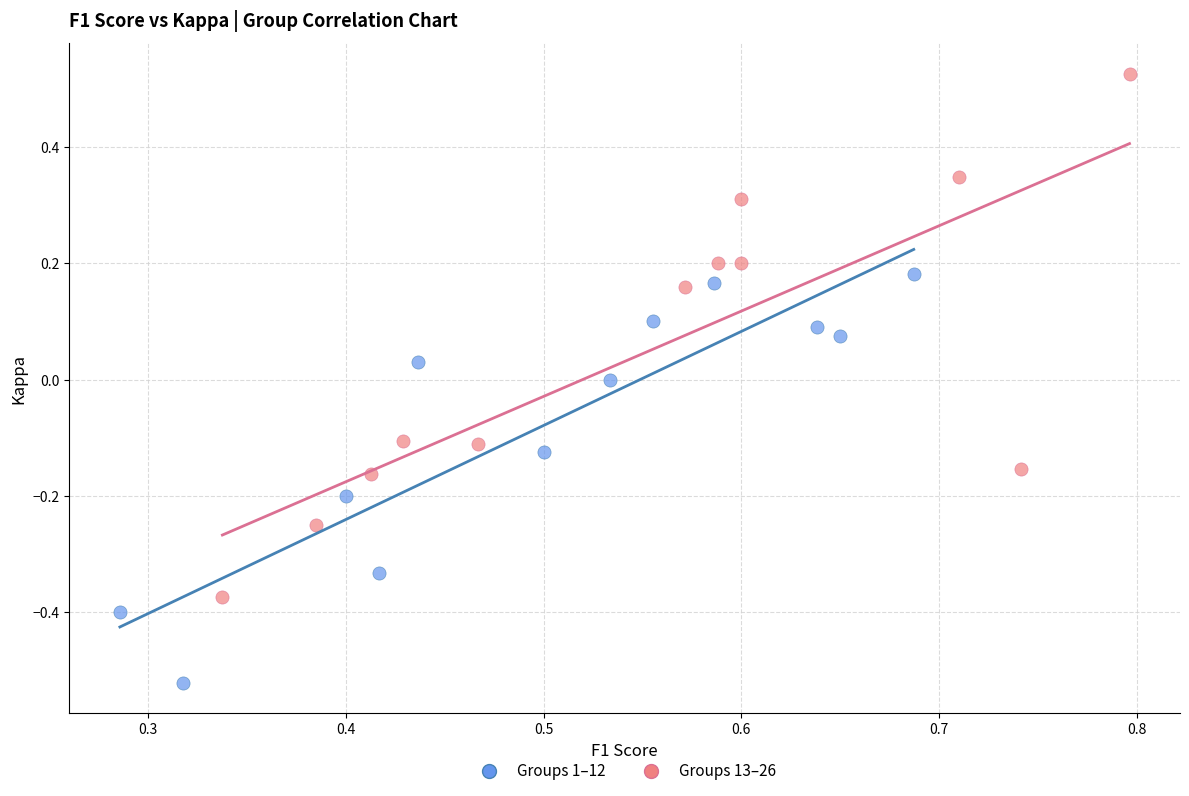

Which series has the widest spread of Y values?

Groups 13–26